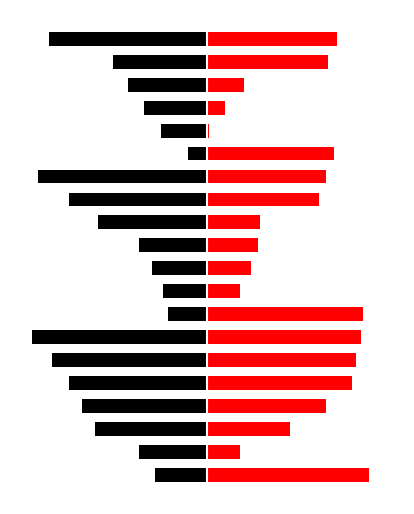

List the labels in order of Even Numbers value, largest first.

0, 7, 6, 5, 4, 19, 14, 18, 3, 13, 12, 2, 11, 10, 9, 17, 1, 8, 16, 15